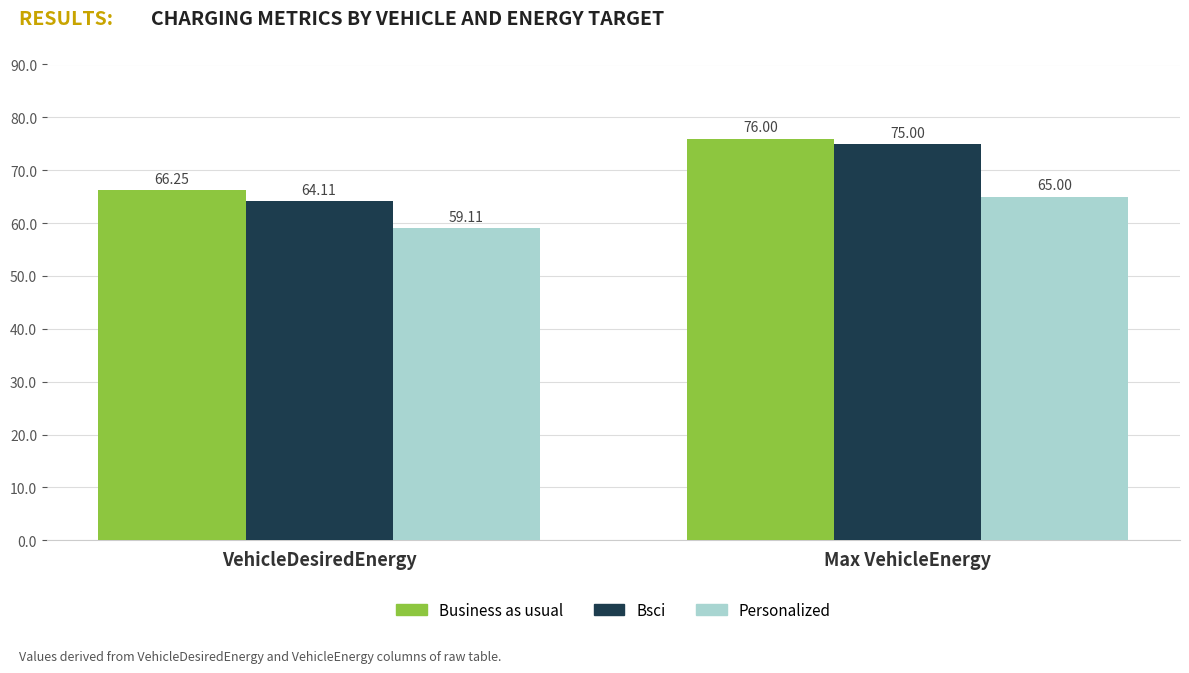

How many bars are there in total?

6